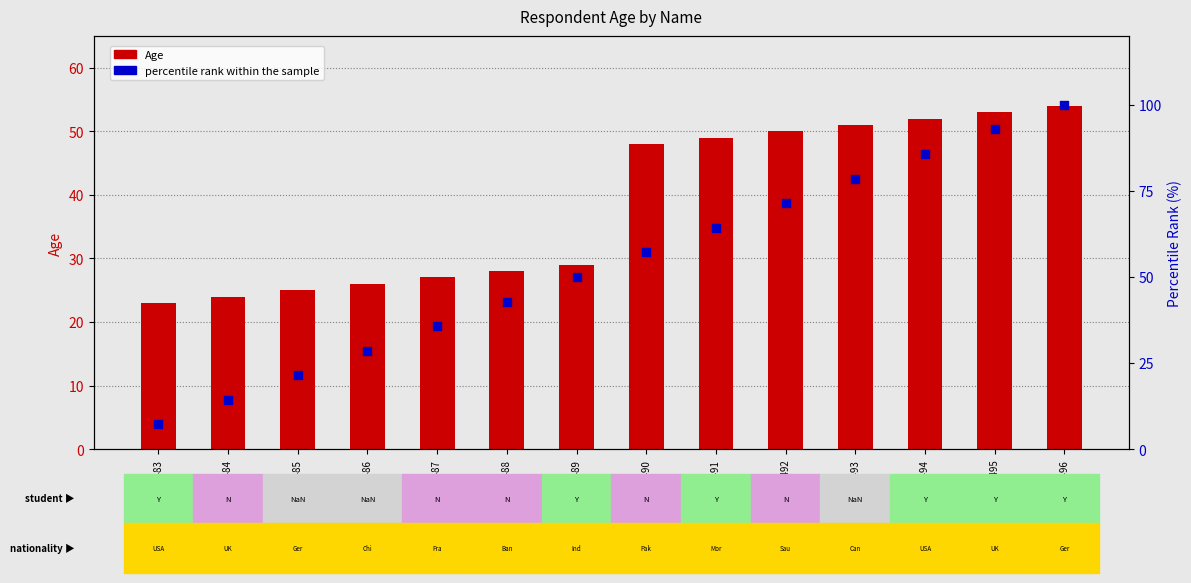

What are all the series names shown in the legend?

Age, percentile rank within the sample